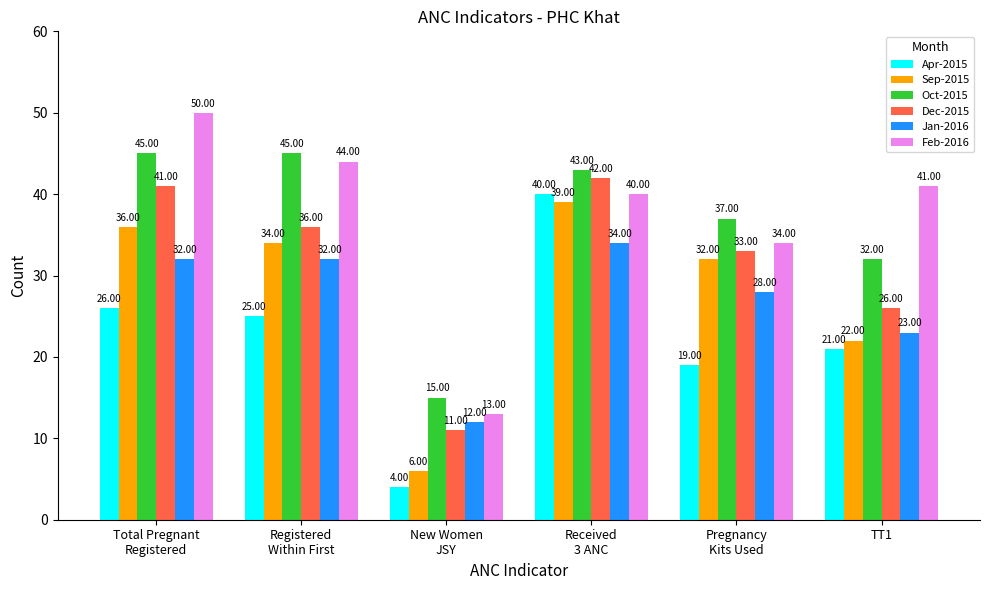

Where is Oct-2015 nearest to the value 30?

TT1